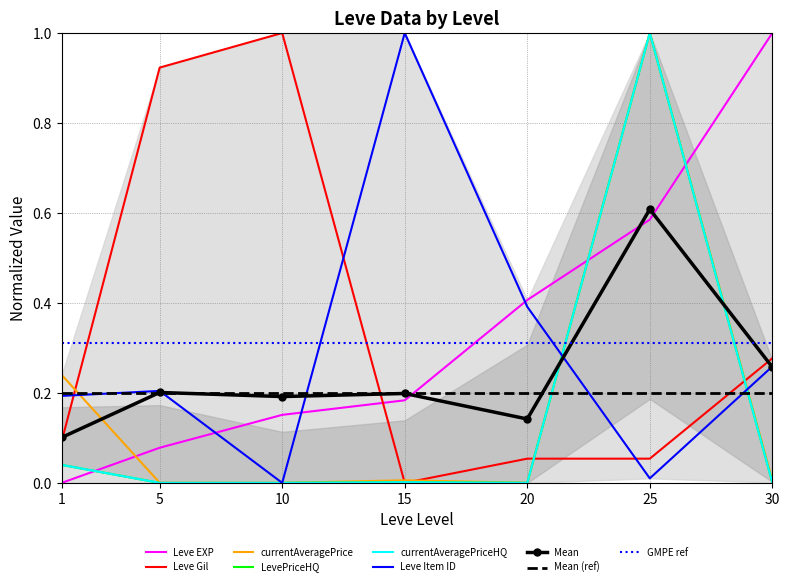

Is this an area chart (filled region under the line)?

No